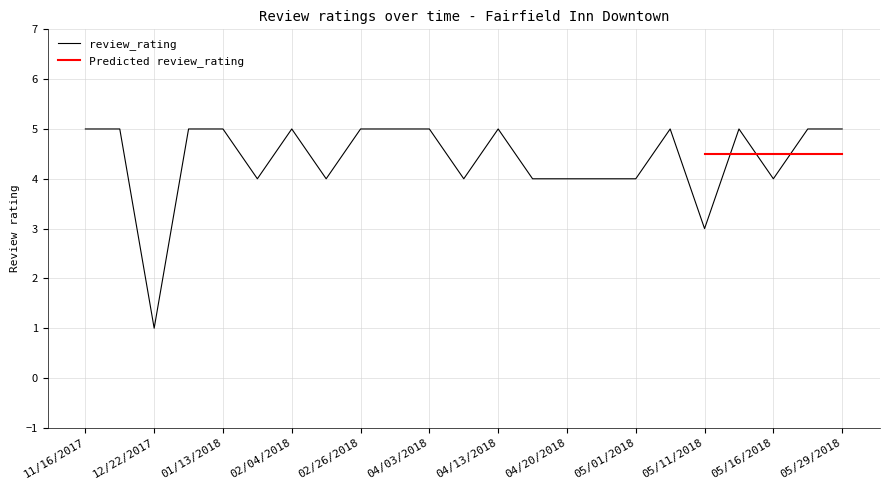

What is the average value?

4